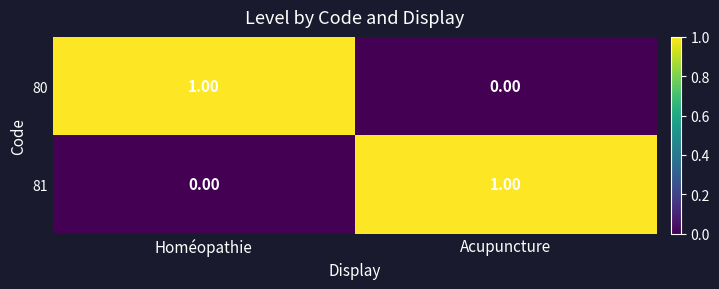

Rank the categories by 81 value from lowest to highest.

Homéopathie, Acupuncture